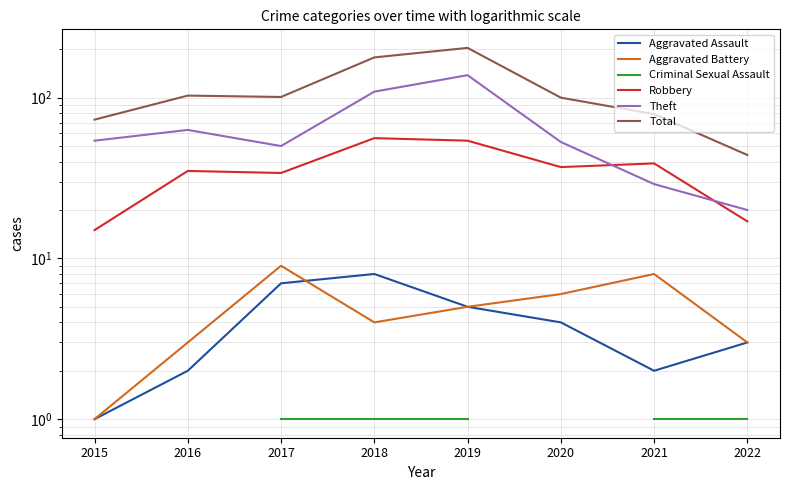

Rank the categories by Aggravated Battery value from lowest to highest.

2015, 2016, 2022, 2018, 2019, 2020, 2021, 2017